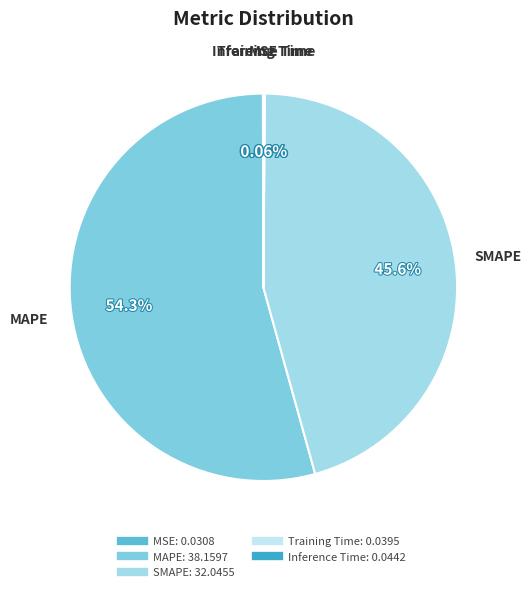

Does MAPE account for over 50% of the chart?

Yes